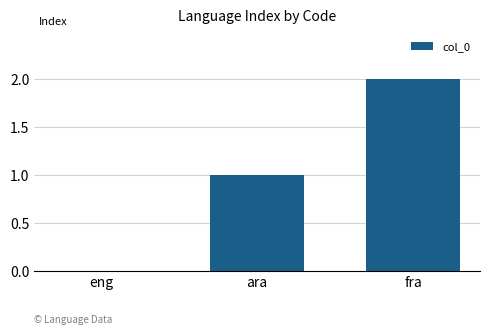

What is the sum of the values at ara and fra?

3